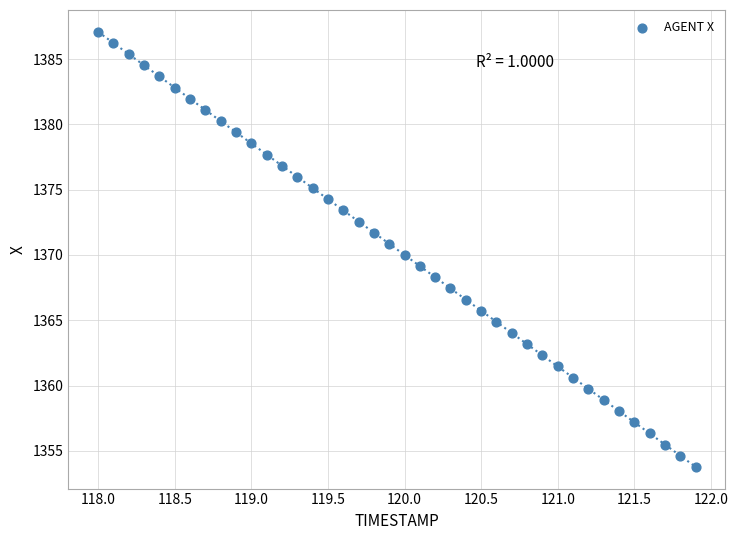

What is the range of X values (max minus min)?

3.9